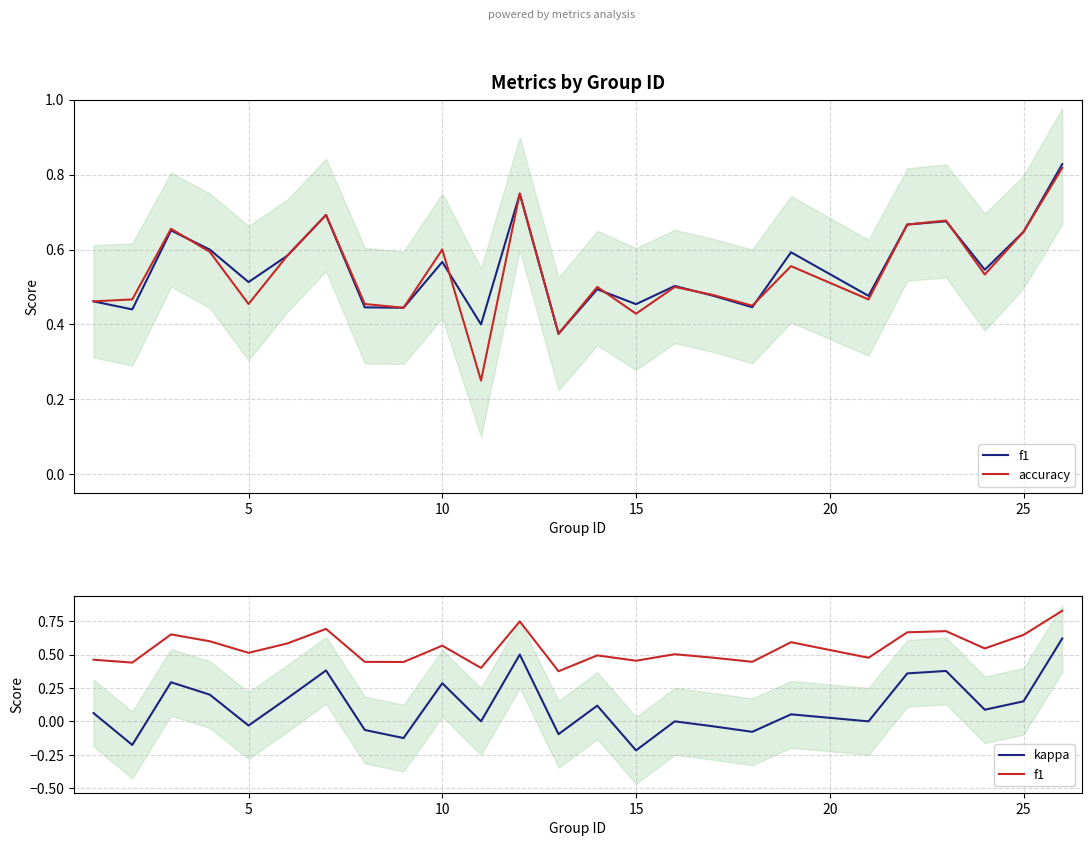

True or false: f1 has more than 1 points higher than both neighbors.

True